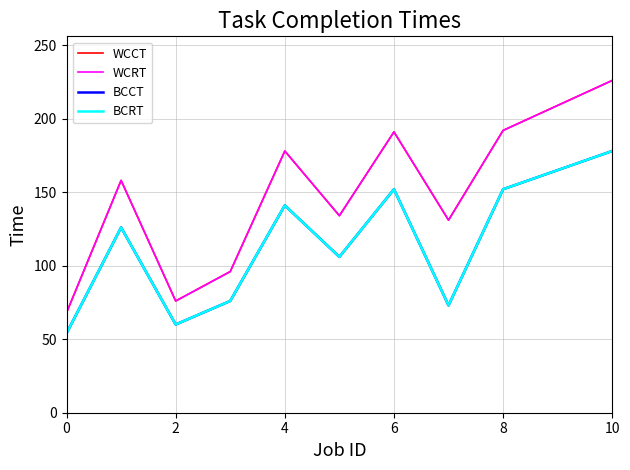

Does the chart have visible grid lines?

Yes